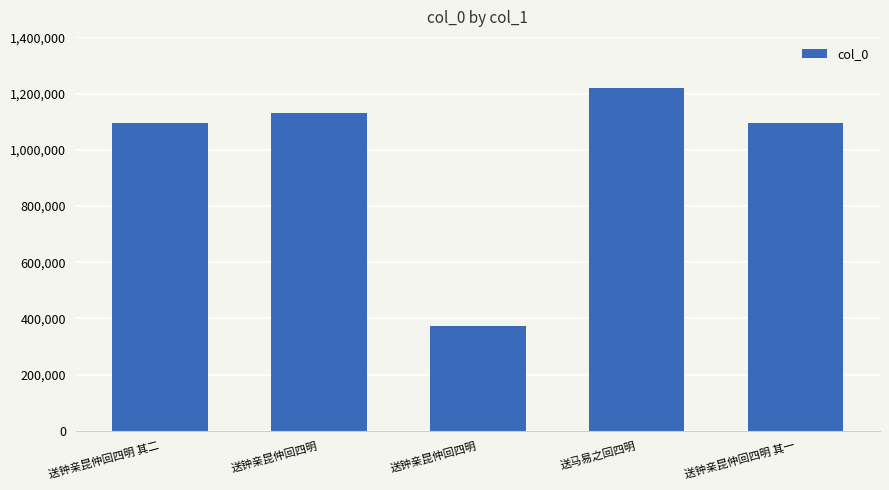

At which category does the chart reach its minimum across all series?

送钟亲昆仲回四明